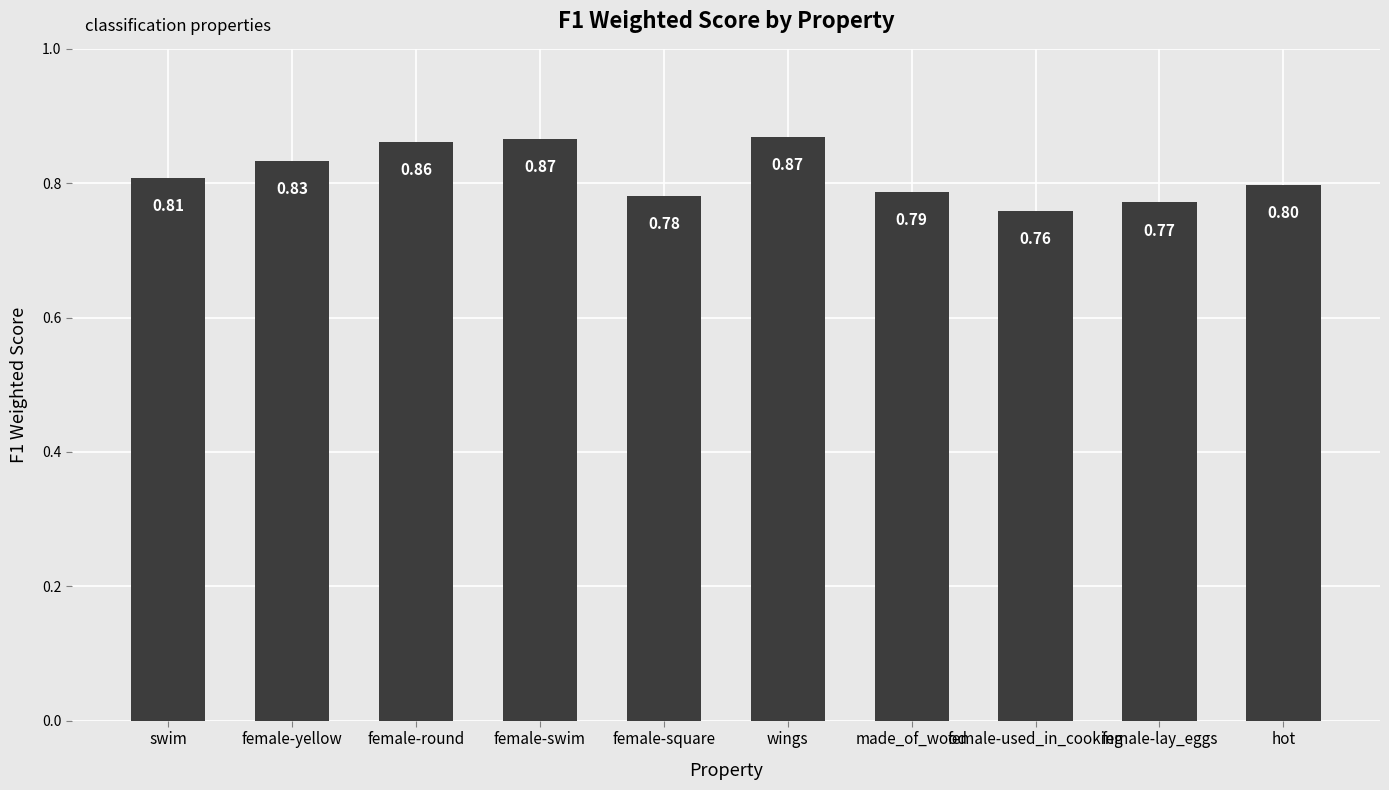

The value at female-round is 1.3. True or false?

False